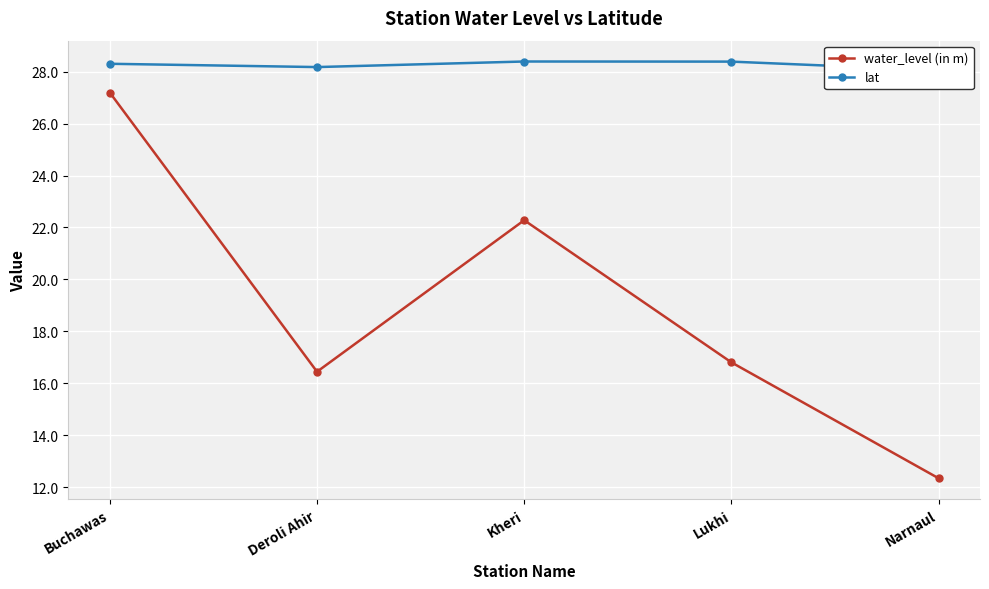

Reading left to right, list all the values displayed in this chart.

water_level (in m): 27.2	16.4	22.3	16.8	12.3
lat: 28.3	28.2	28.4	28.4	28.1